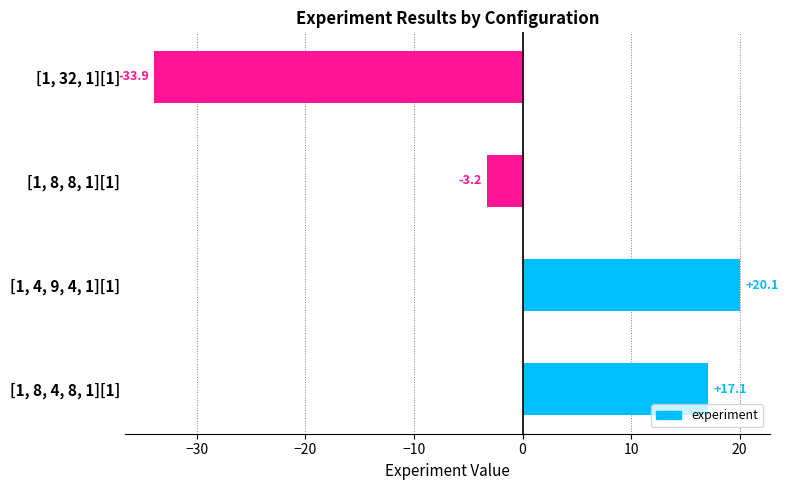

List the labels in order of value, largest first.

[1, 4, 9, 4, 1][1], [1, 8, 4, 8, 1][1], [1, 8, 8, 1][1], [1, 32, 1][1]